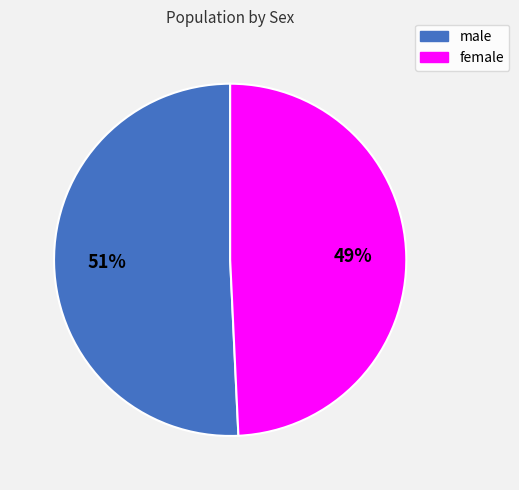

Which slice is the largest?

male